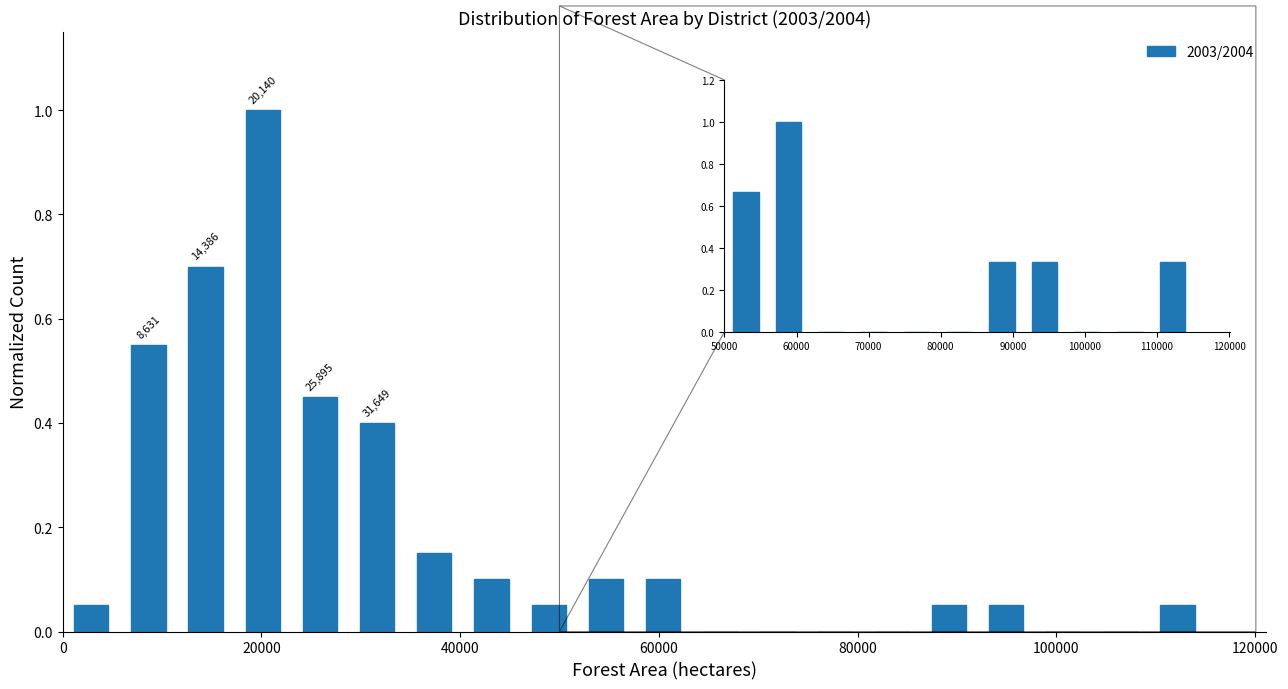

Read against the x-axis, roughly where is the centre of the tallest bar?

20000